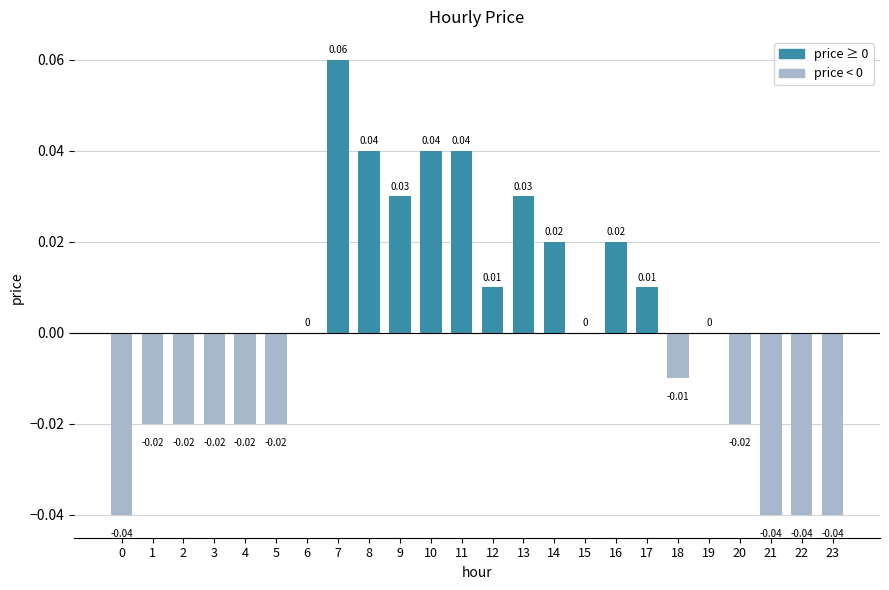

Between 5 and 12, which is larger?

12